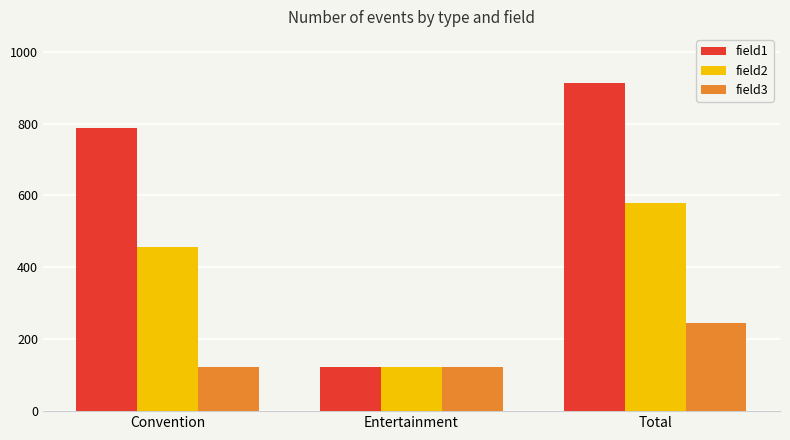

Count the number of categories in the chart.

3